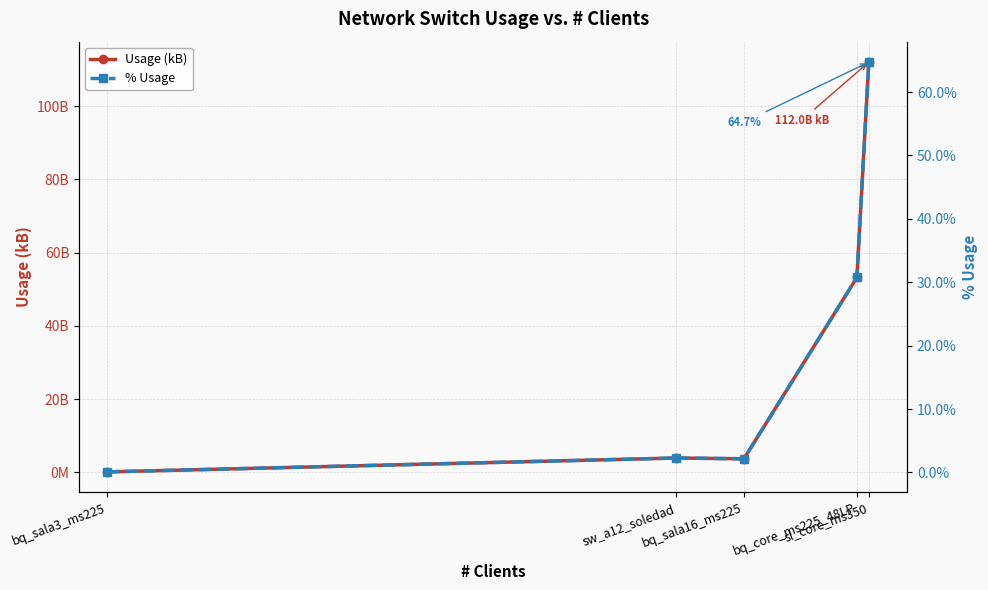

Reading left to right, list all the values displayed in this chart.

Usage (kB): bq_sala3_ms225=152846648.0	sw_a12_soledad=3938883668.0	bq_sala16_ms225=3729575725.0	bq_core_ms225_48LP=53223570184.0	sl_core_ms350=111985029358.0
% Usage: bq_sala3_ms225=0.1	sw_a12_soledad=2.3	bq_sala16_ms225=2.2	bq_core_ms225_48LP=30.8	sl_core_ms350=64.7